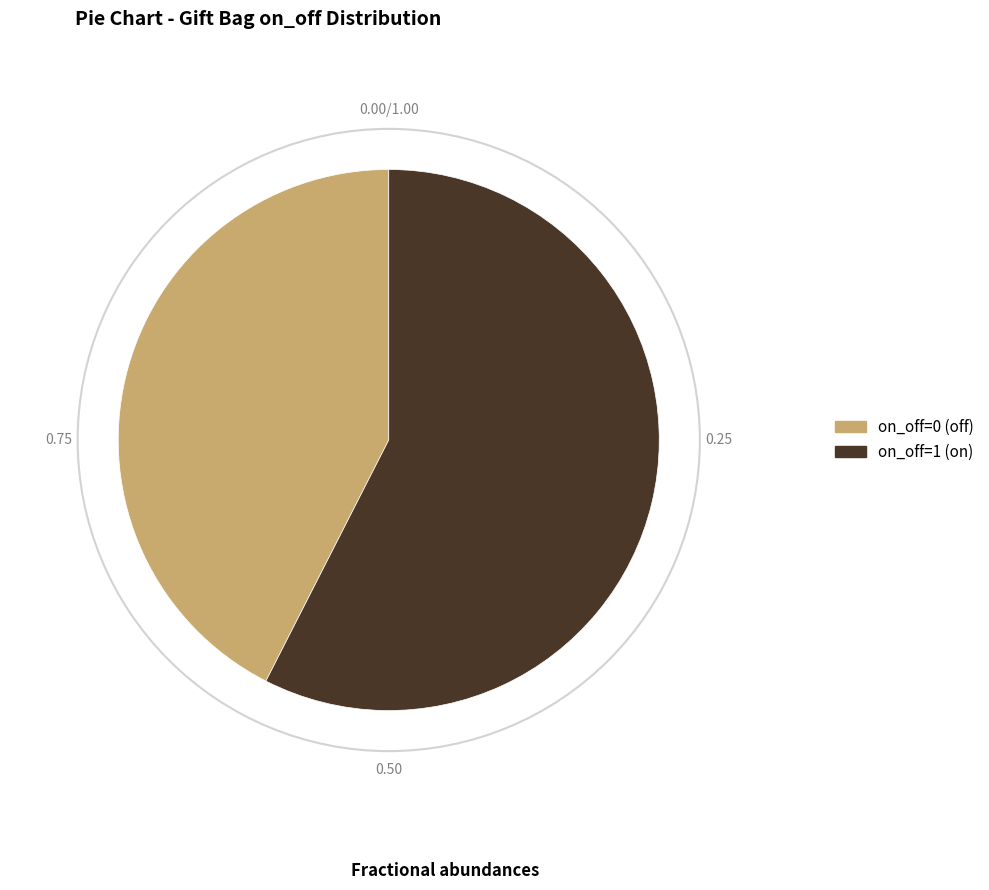

Approximately how many times larger is the value at on_off=1 (on) compared to on_off=0 (off)?

1.4